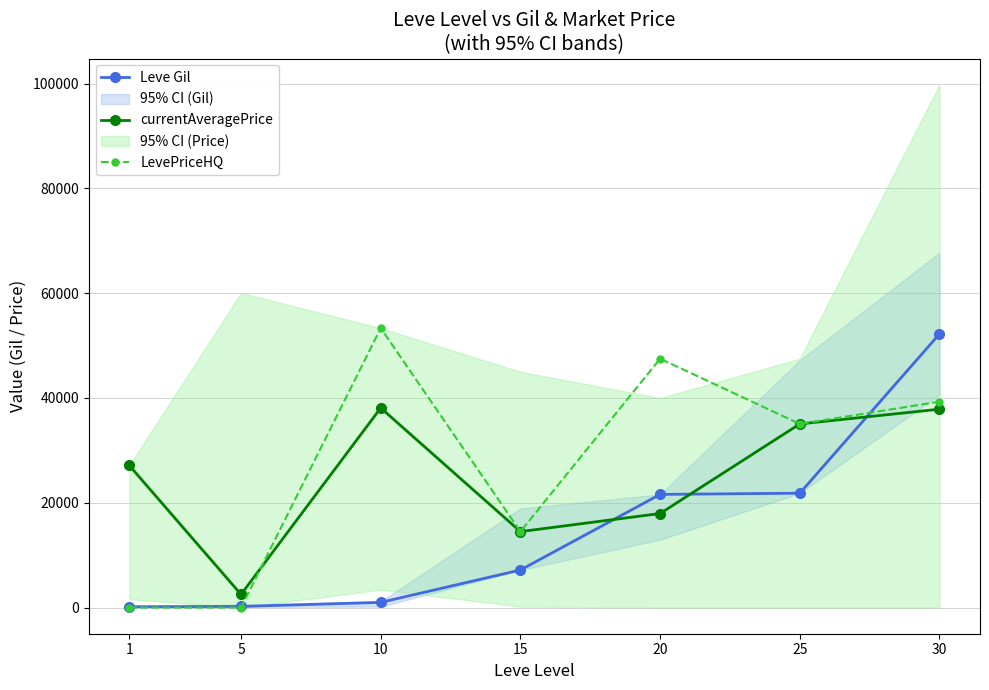

How many interior local valleys does the LevePriceHQ series have?

2